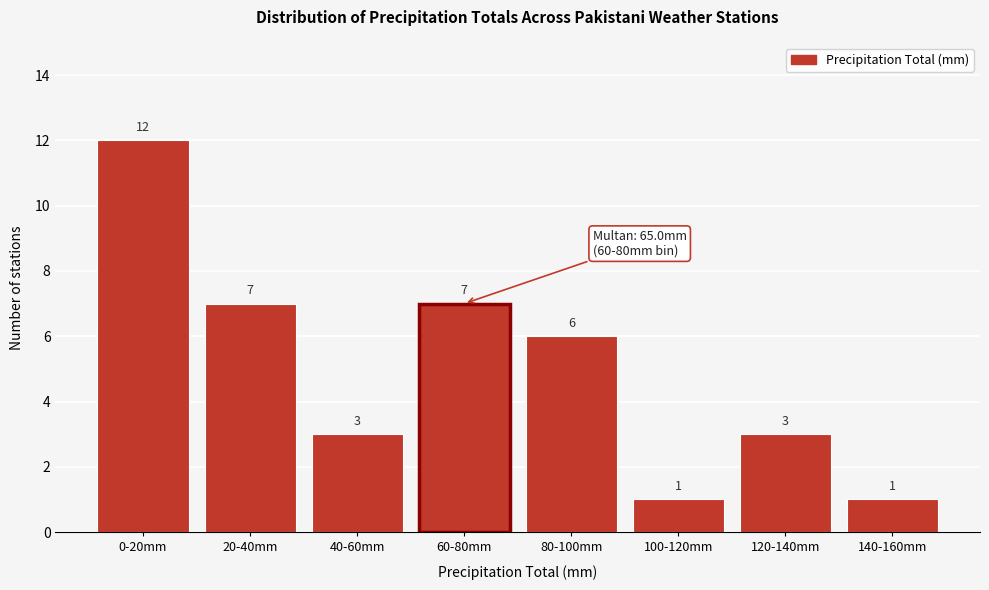

Reading left to right, extract all data points from this chart.

12	7	3	7	6	1	3	1